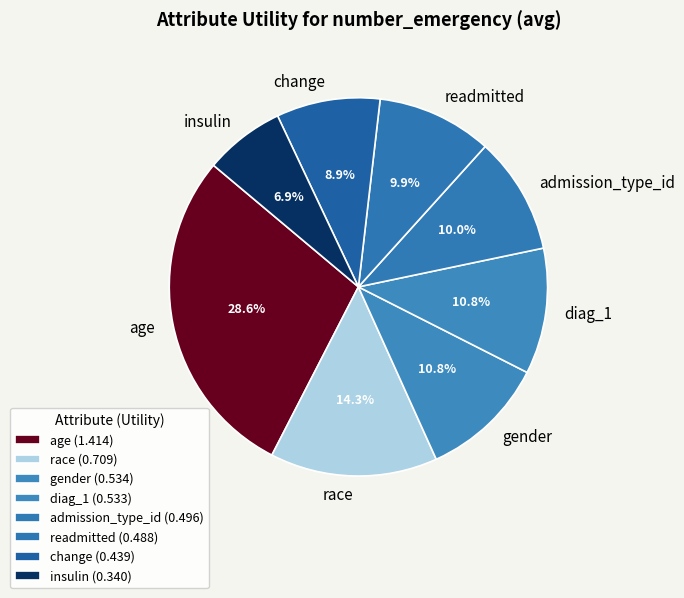

What percentage is NOT represented by admission_type_id?

90.0%